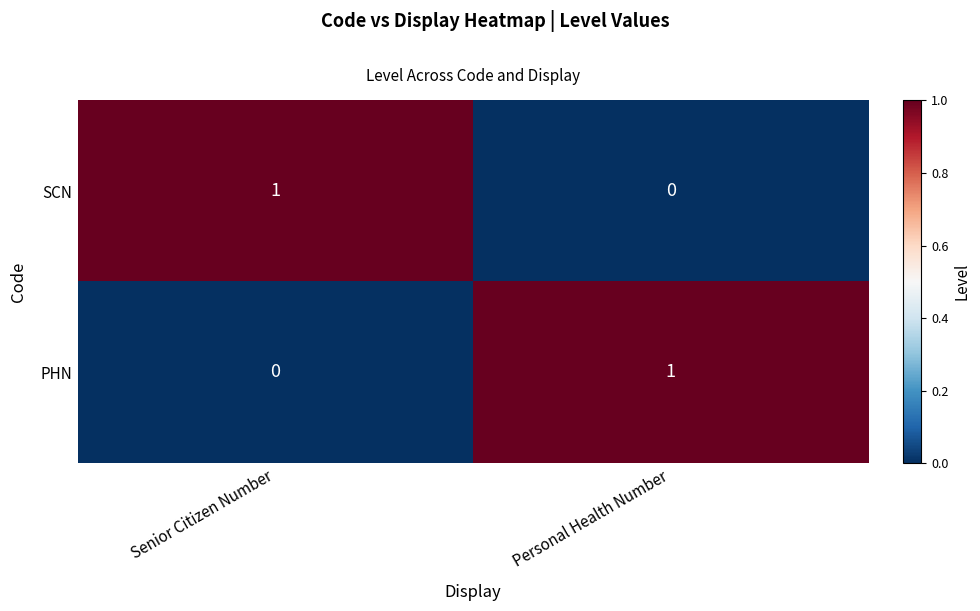

Rank the categories by PHN value from highest to lowest.

Personal Health Number, Senior Citizen Number